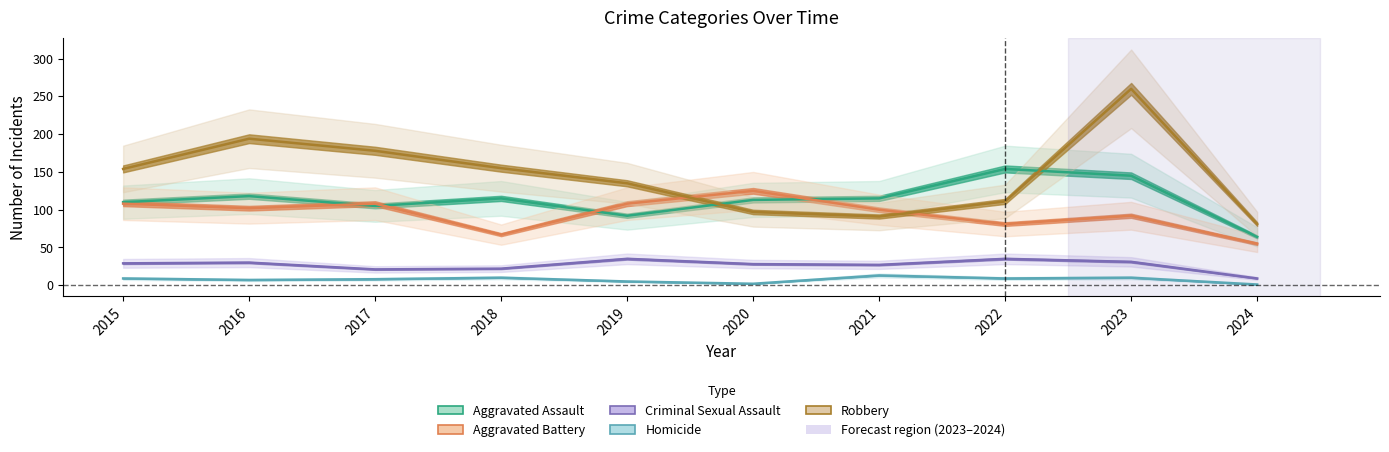

At which label is Homicide closest to 7?

2016